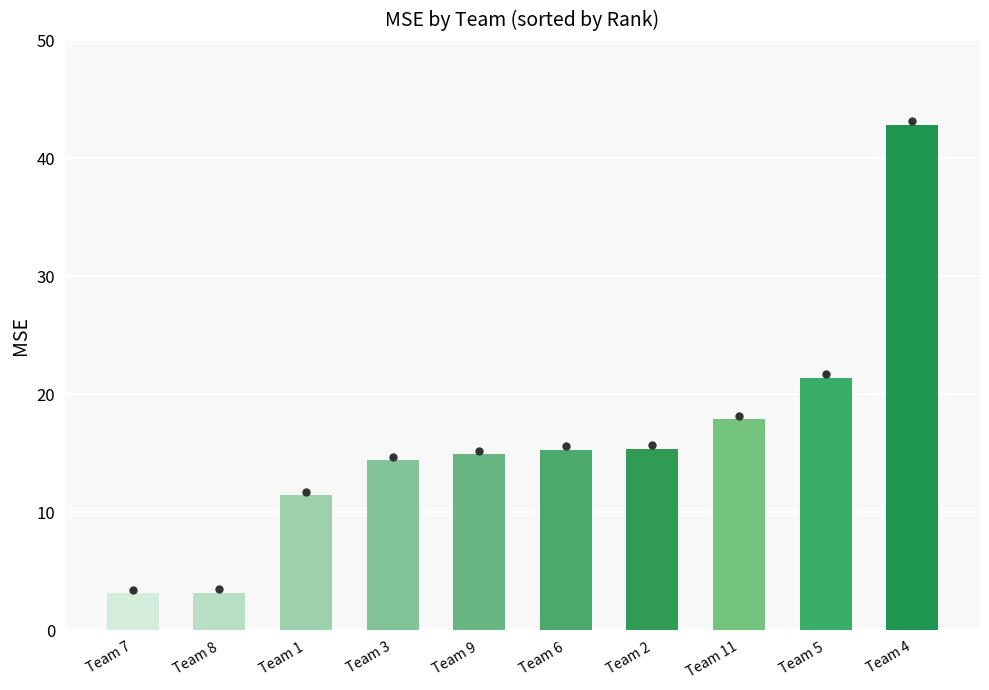

Where is the data nearest to the value 22?

Team 5